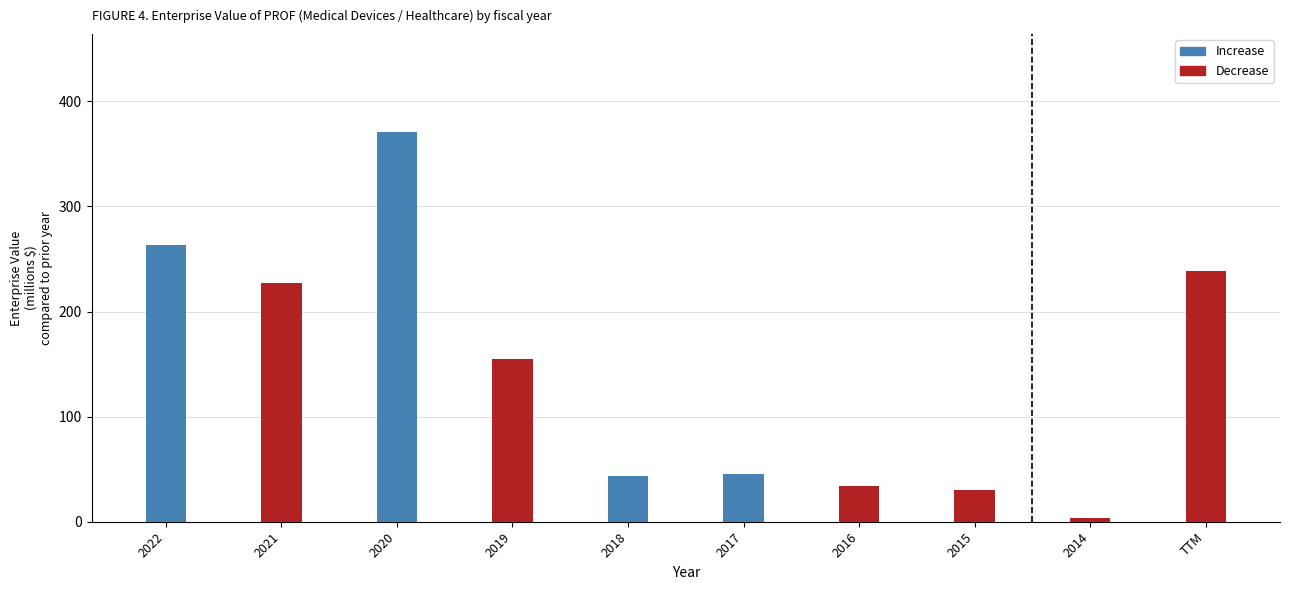

Which category has the highest value in the Increase series?

2020